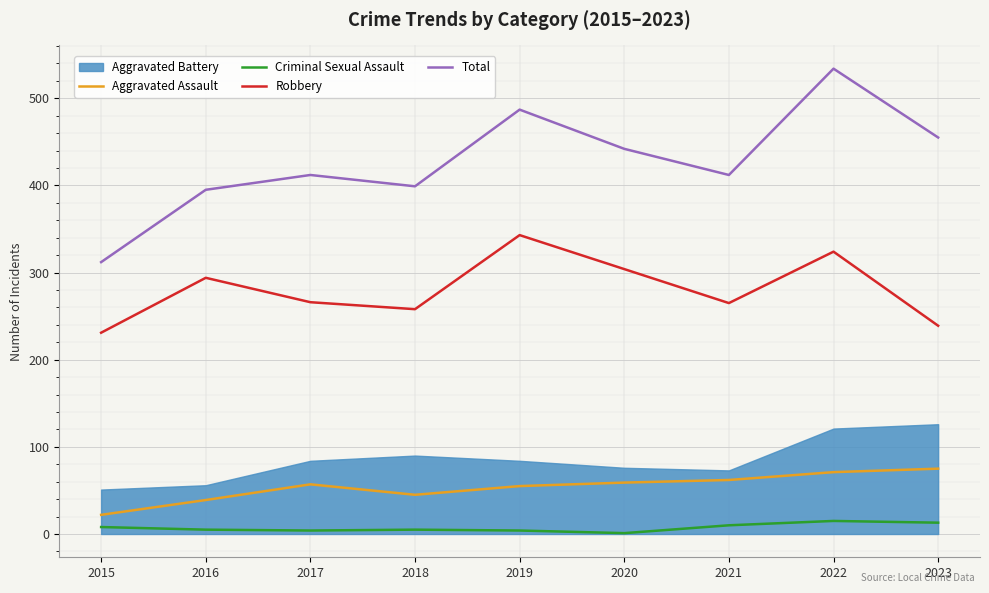

Is it true that Total equals 395 at 2016?

True